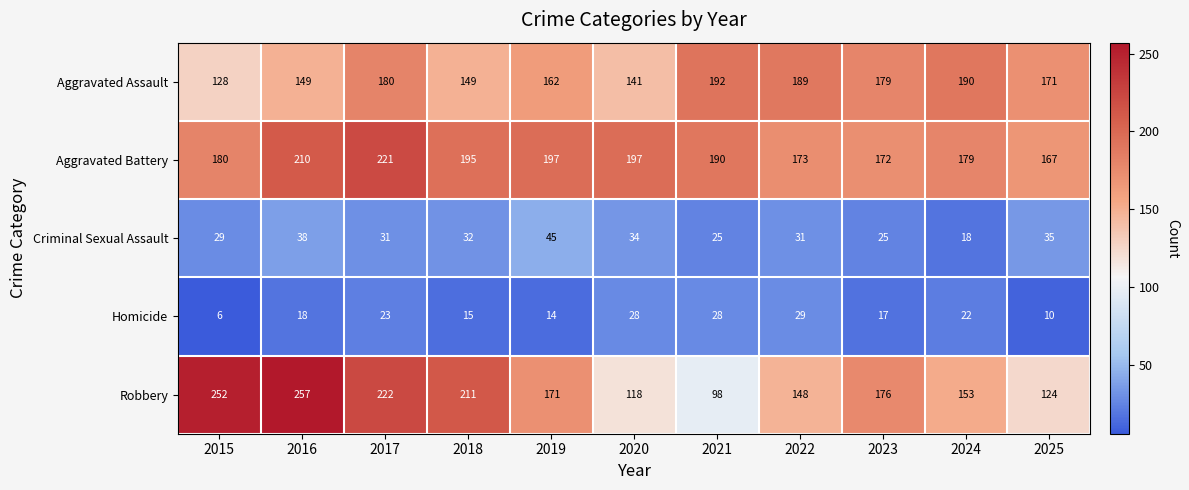

True or false: Homicide has a value of 6 at 2024.

False